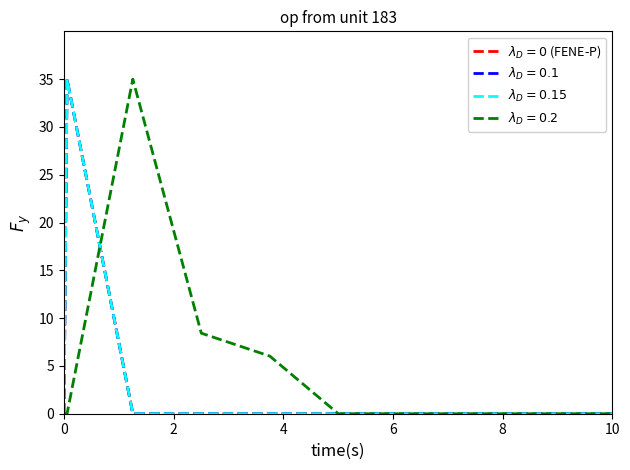

Does the chart display data point markers on the line(s)?

No